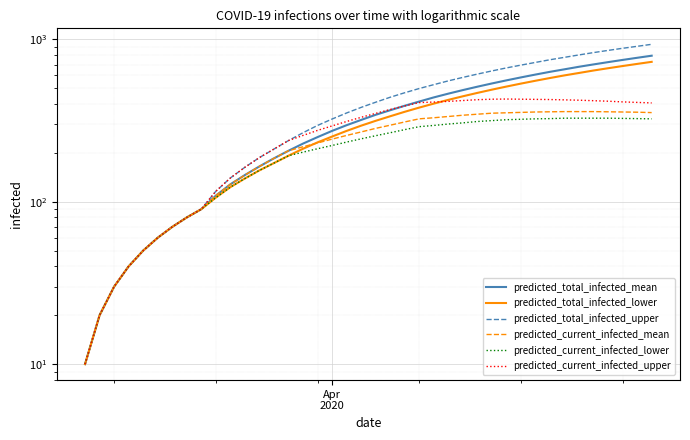

True or false: predicted_total_infected_upper has a value of 694 at 20.

False